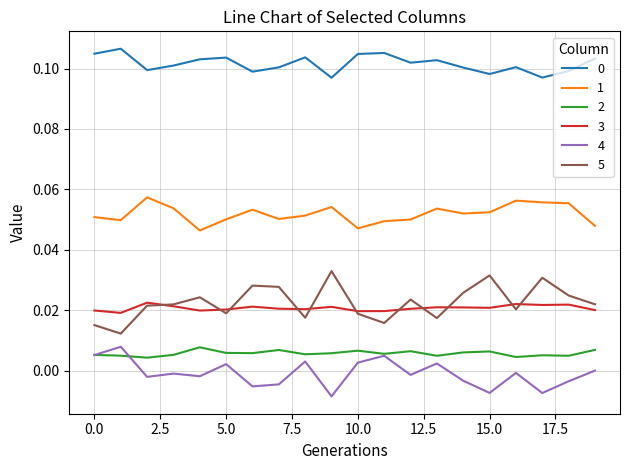

True or false: 2 and 0 intersect in this chart.

False